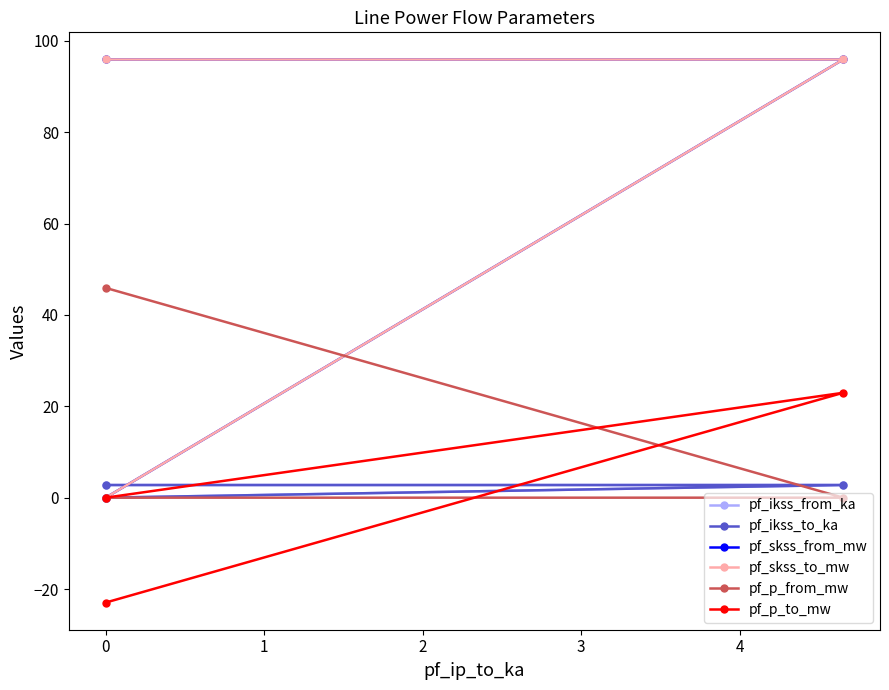

Where does the pf_skss_from_mw series first go above 95?

−1